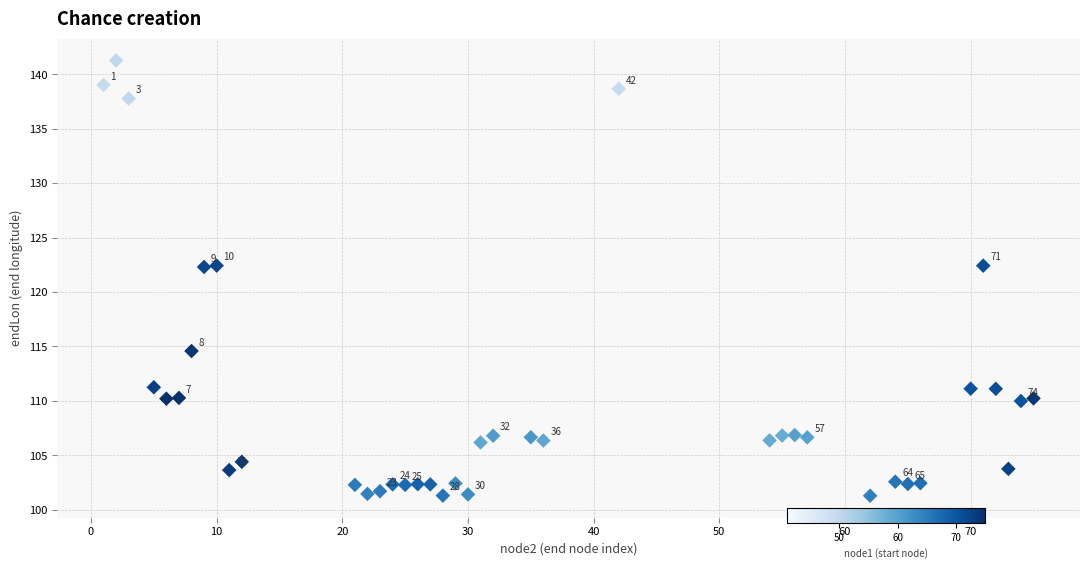

What is the range of Y values (max minus min)?

40.0